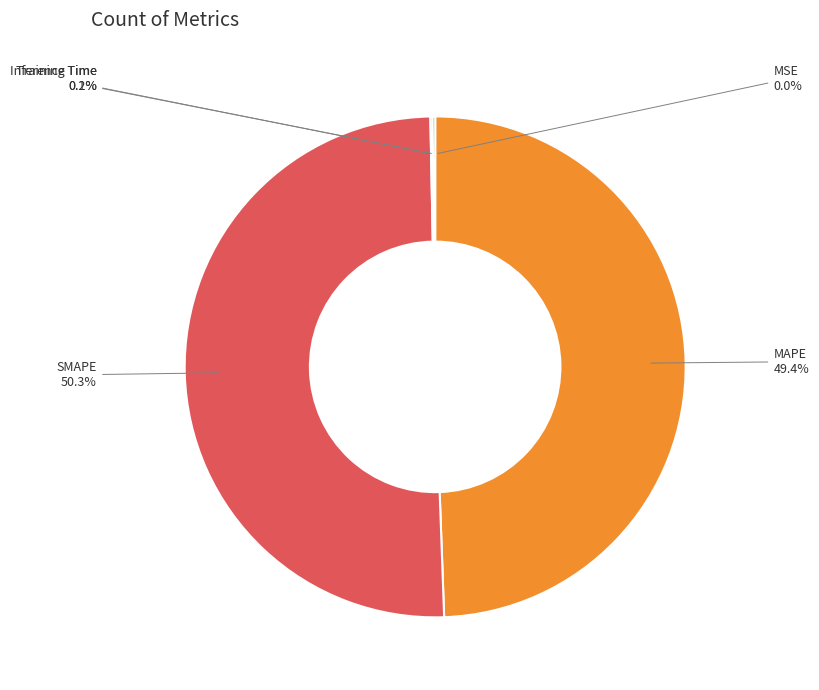

What percentage is NOT represented by MAPE?

50.6%